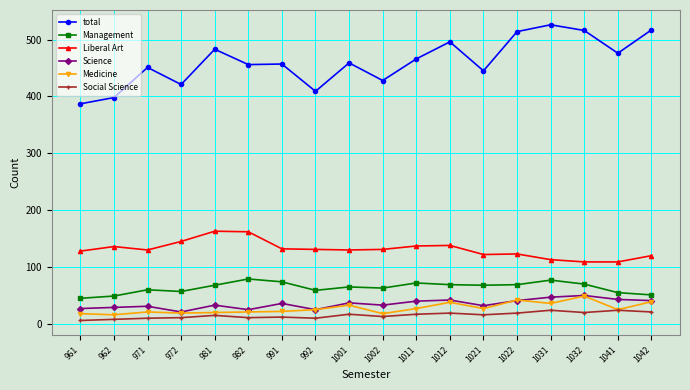

Is the value of Liberal Art at 1042 greater than the value of Management at 971?

Yes